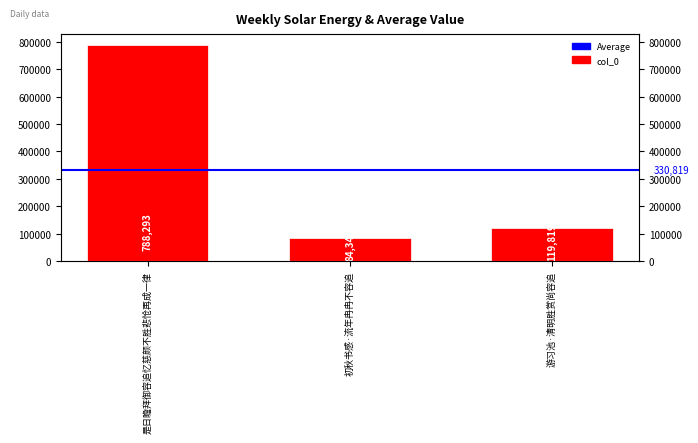

What is the change in value from 初秋书感·流年冉冉不容追 to 游习池·清明胜赏尚容追?

+35475